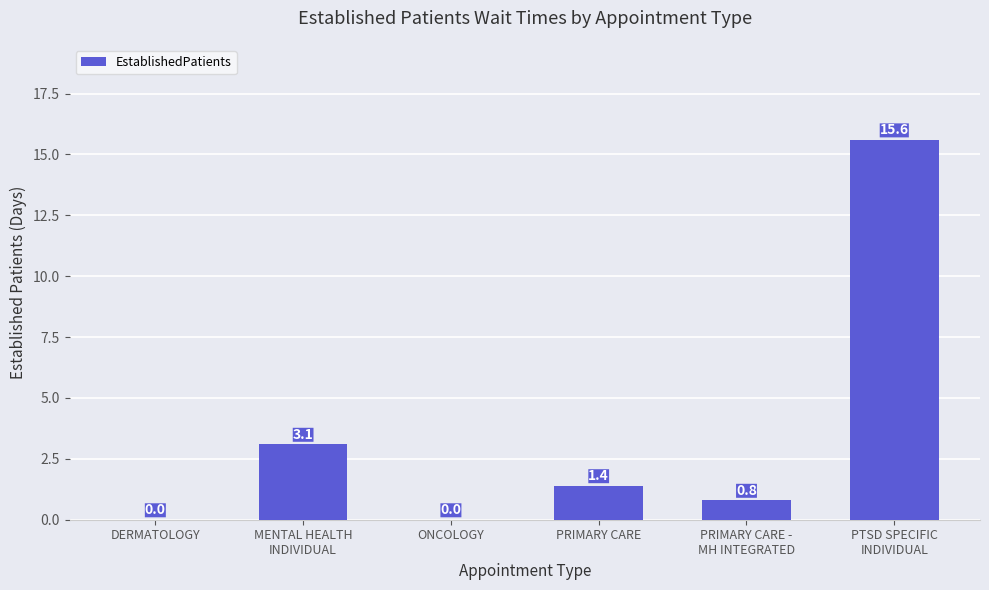

The value at PRIMARY CARE -
MH INTEGRATED is 0.8. True or false?

True